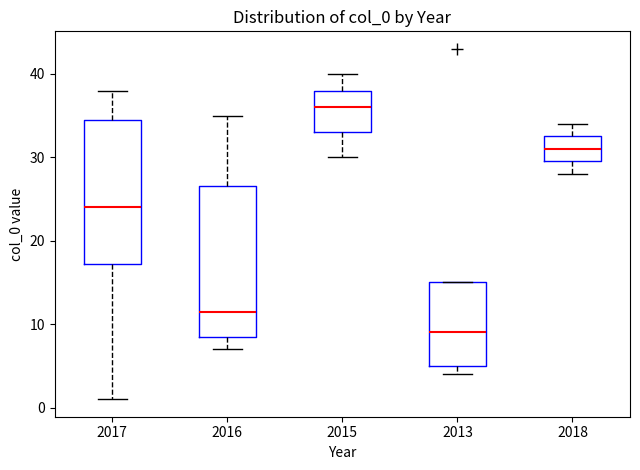

Reading left to right, read every box against the y-axis: the position of its median line, the range the box covers, and the ends of its whiskers. The values are not printed on the chart, so give them approximately, as read against the axis.

2017: median 24, box 17 to 35, whiskers 1 to 38
2016: median 12, box 9 to 27, whiskers 7 to 35
2015: median 36, box 33 to 38, whiskers 30 to 40
2013: median 9, box 5 to 15, whiskers 4 to 15
2018: median 31, box 30 to 33, whiskers 28 to 34